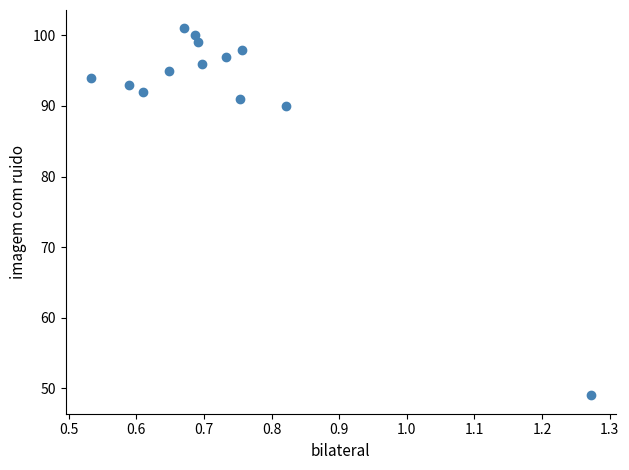

What is the range of Y values (max minus min)?

52